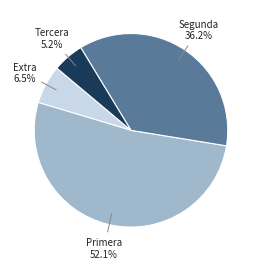

Combined, what portion of the pie is Segunda and Primera?

88.3%